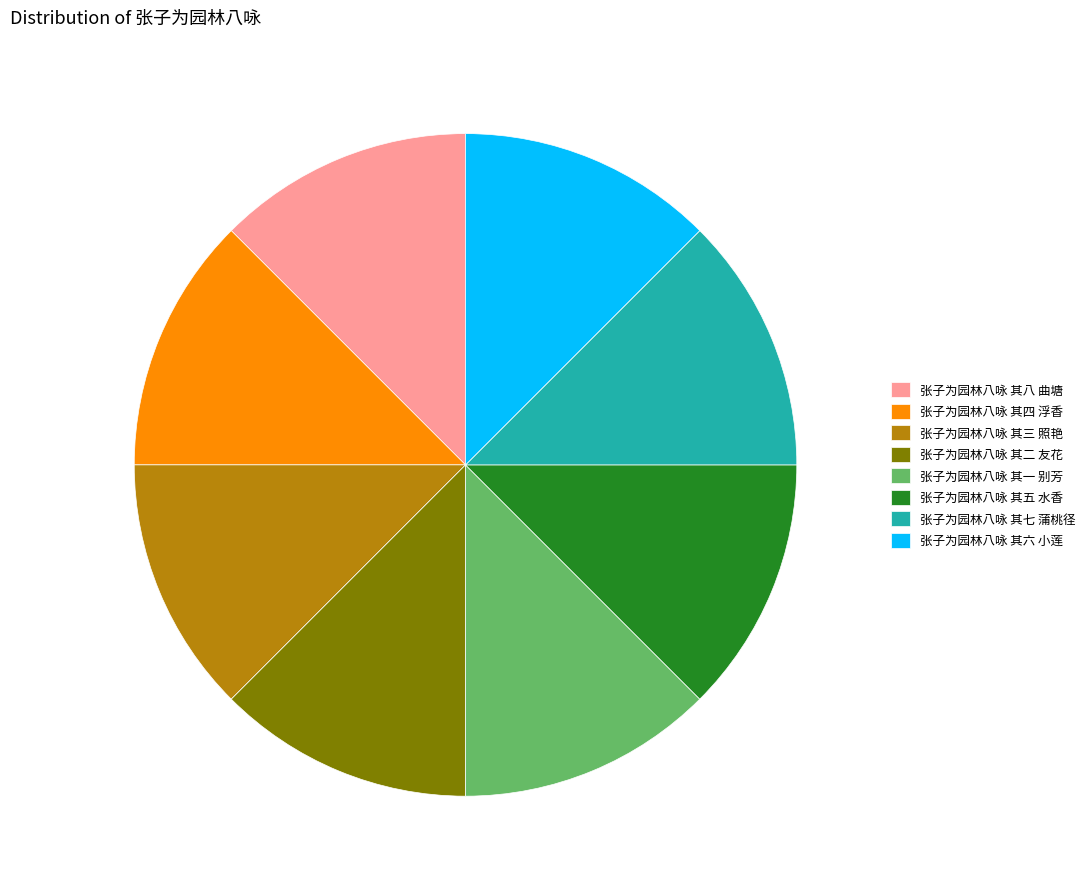

Approximately how many times larger is the value at 张子为园林八咏 其一 别芳 compared to 张子为园林八咏 其七 蒲桃径?

1.0